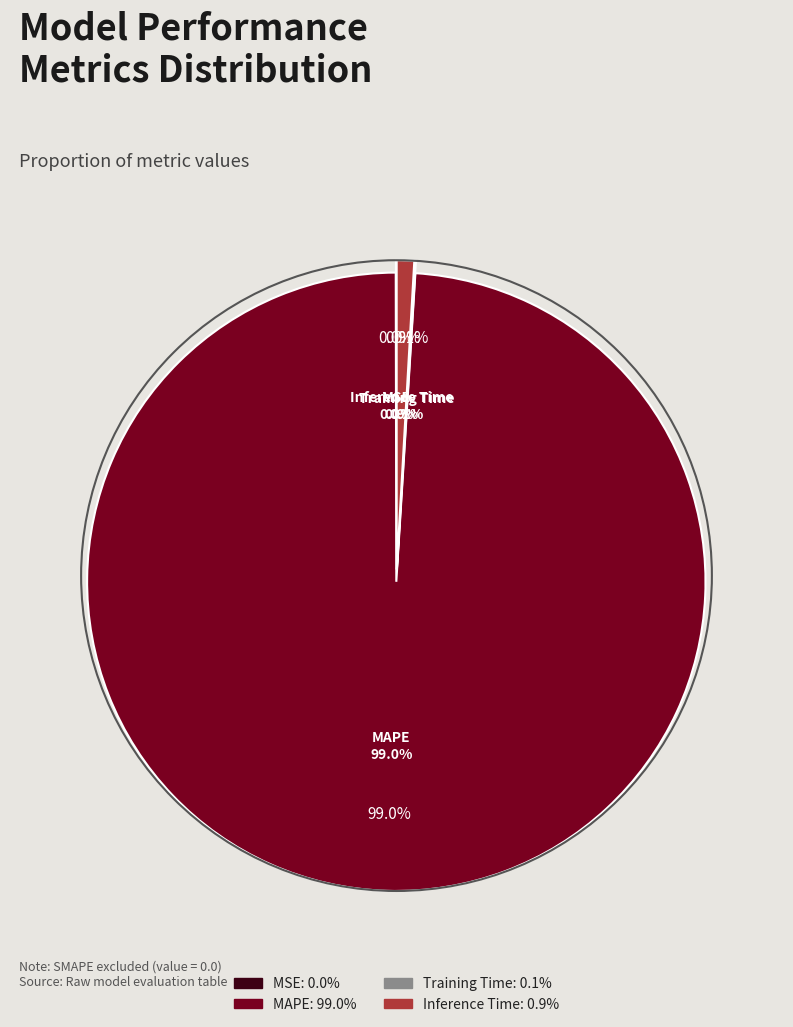

How many slices are in this pie chart?

4